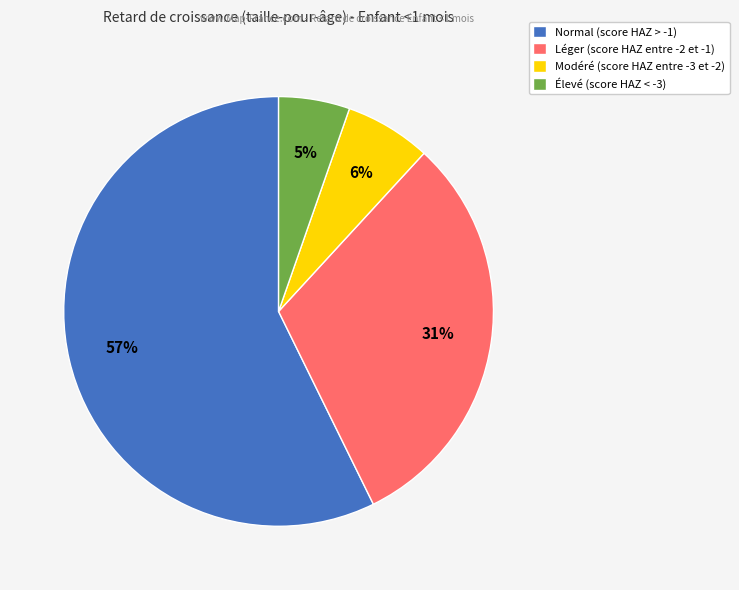

Count the number of slices in the pie.

4